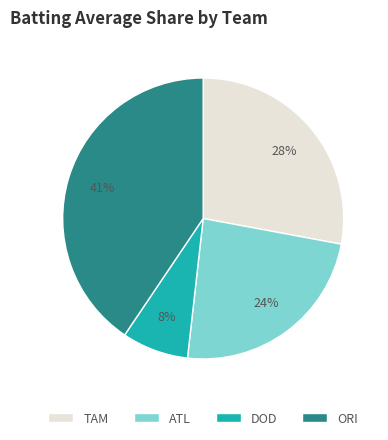

To the nearest percent, what is the difference between the largest and smallest slice percentages?

33%